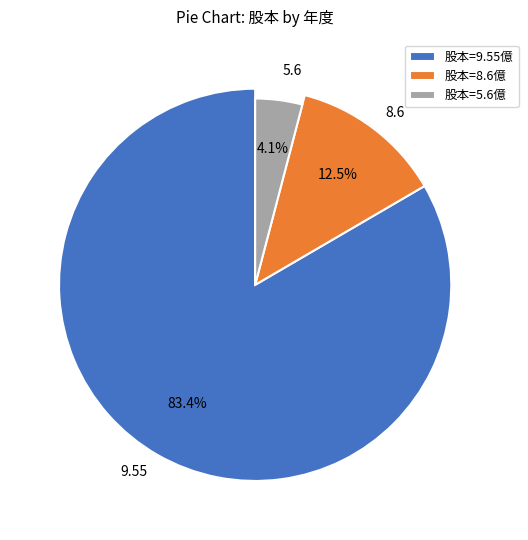

True or false: 2010 accounts for 9% of the total.

False